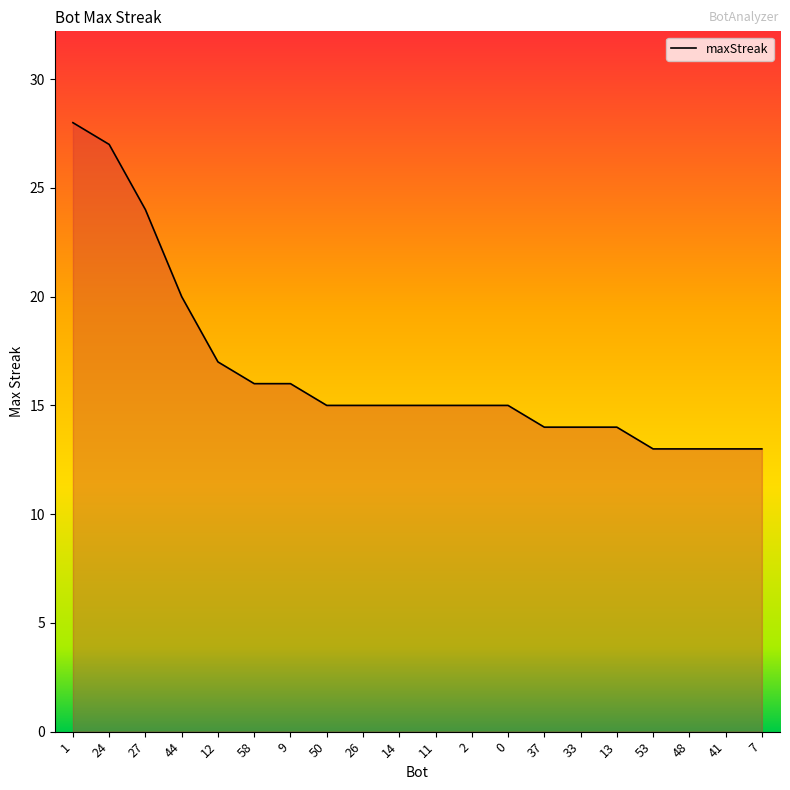

What is the average value?

17